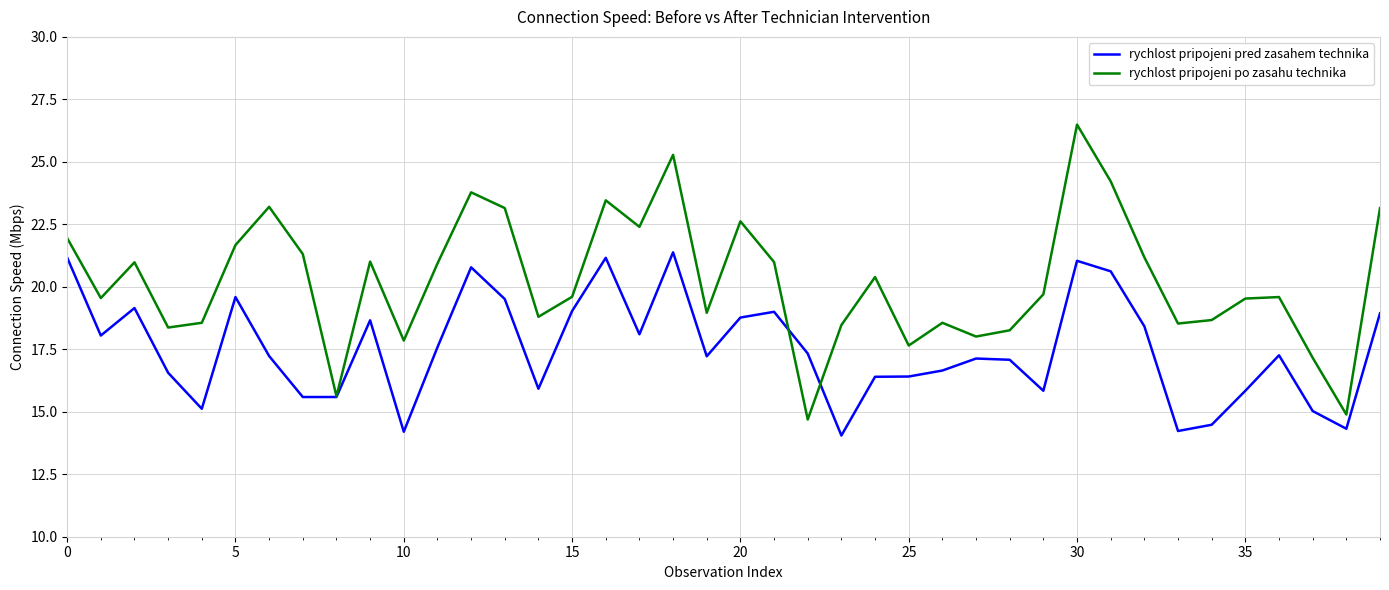

What is the minimum value shown in the chart?

14.1